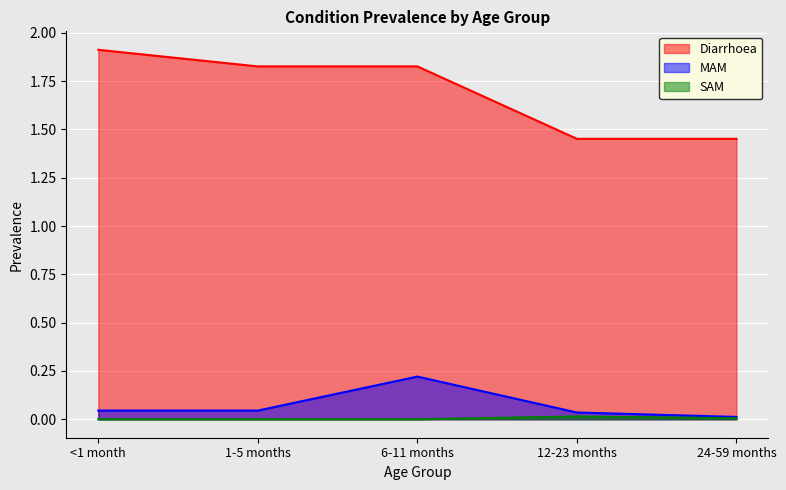

True or false: MAM and SAM cross at least once.

False